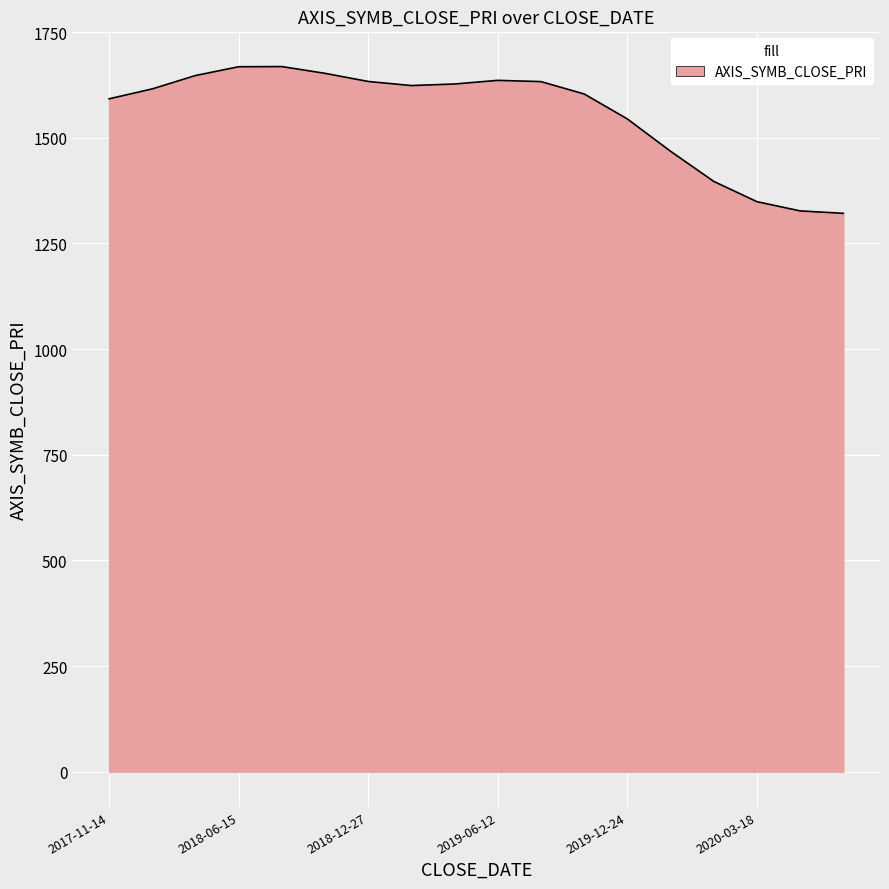

What is the difference between the maximum and minimum values?

347.2